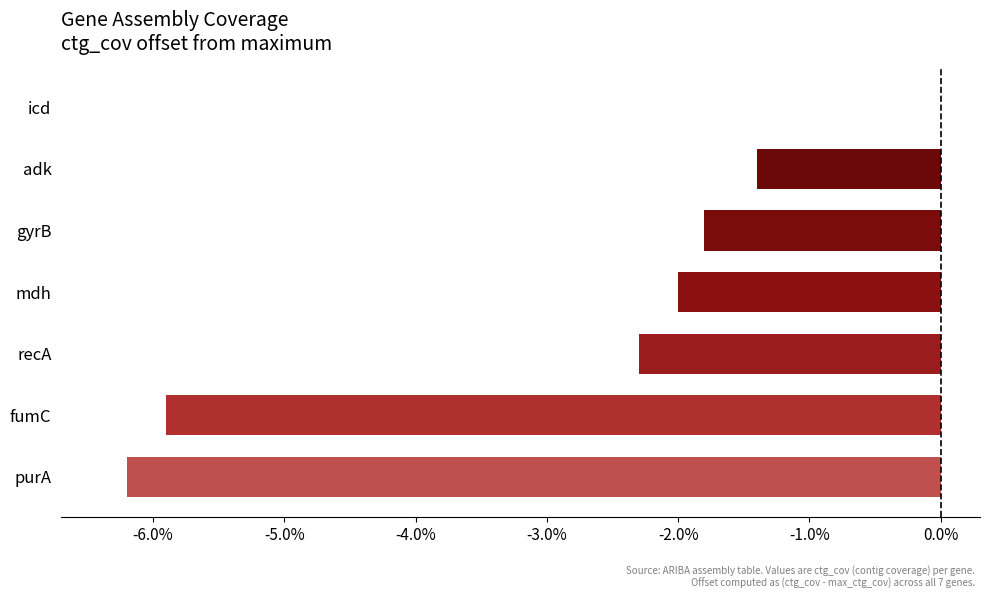

What is the change in value from purA to adk?

+4.8